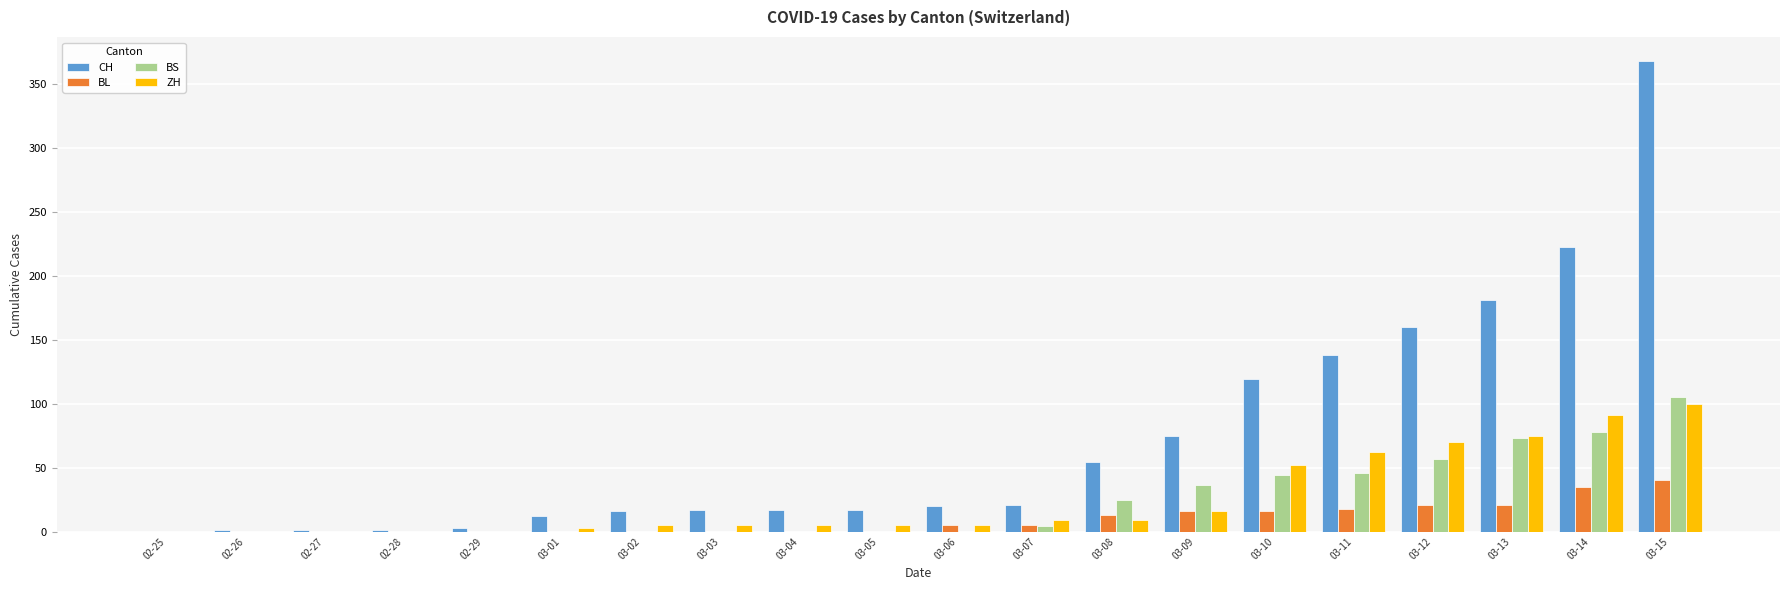

The value of CH at 03-07 is 8. True or false?

False